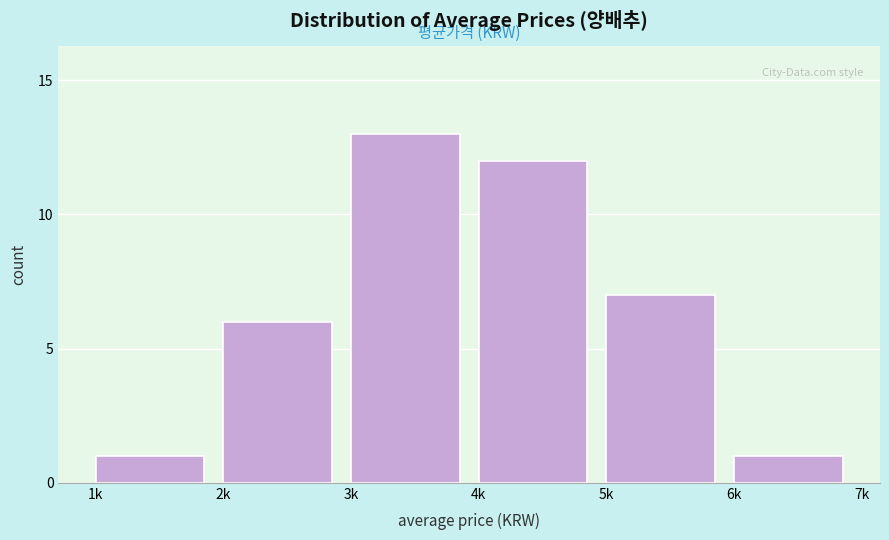

Reading right to left, extract all data points from this chart.

6k=1	5k=7	4k=12	3k=13	2k=6	1k=1